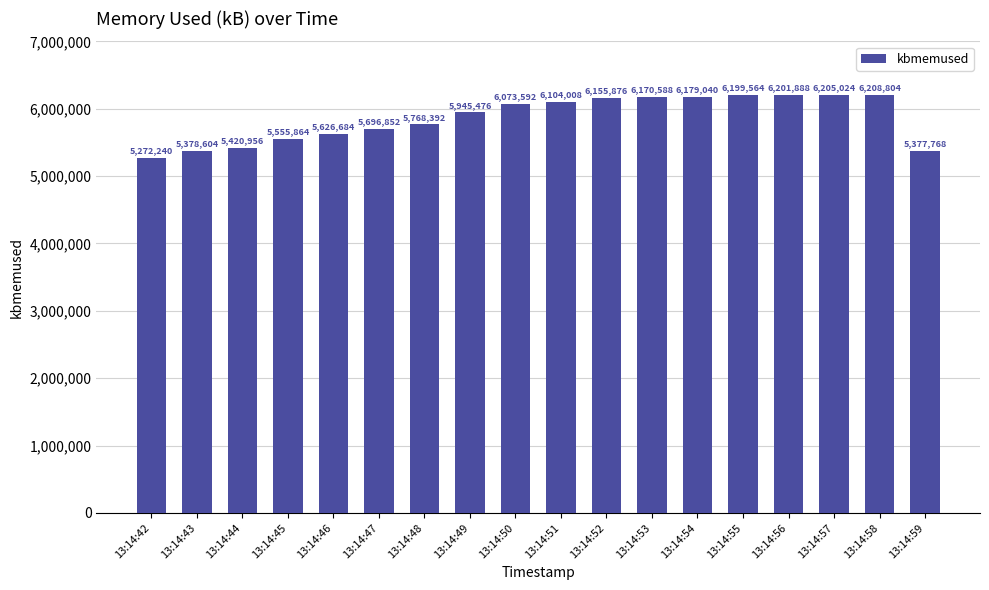

How many bars are there in total?

18